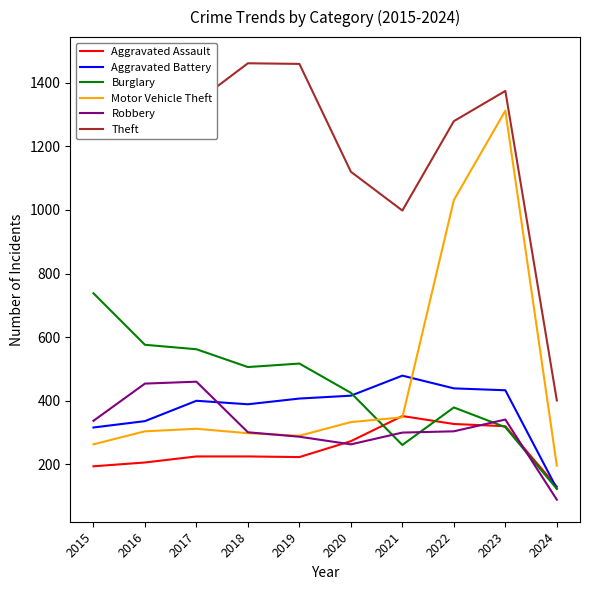

After their last crossing, which series has the higher values: Aggravated Battery or Aggravated Assault?

Aggravated Assault